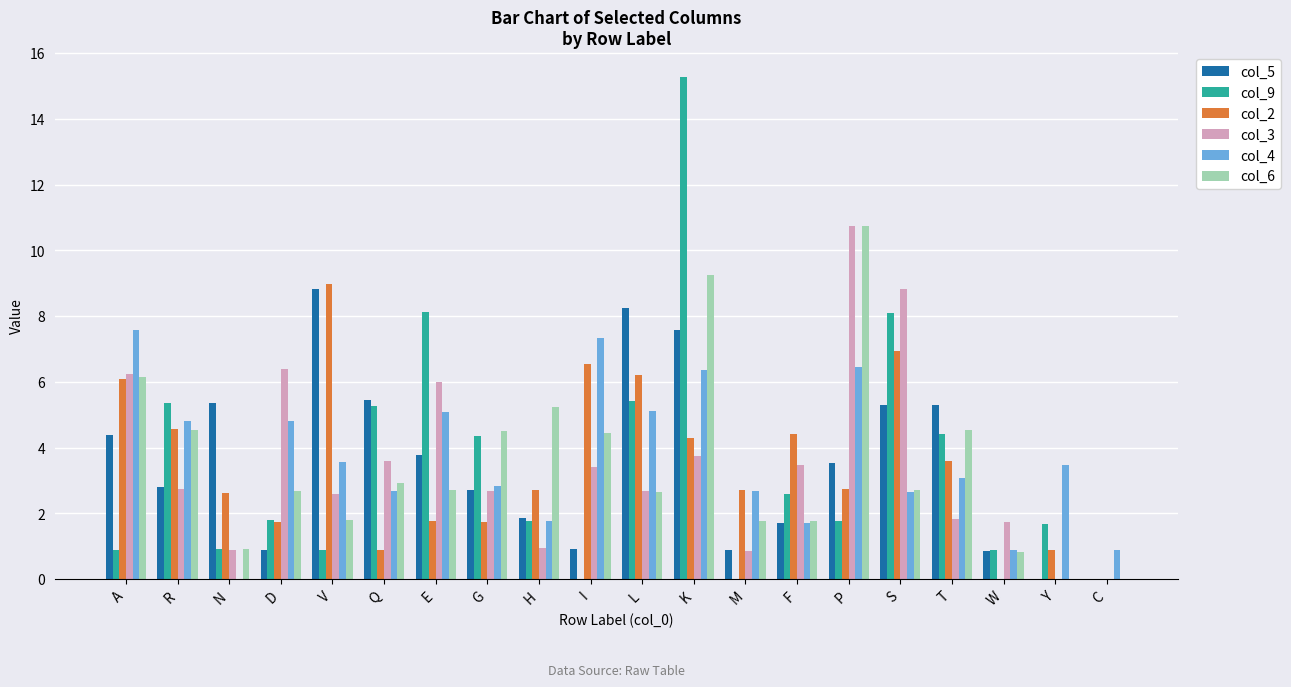

True or false: col_6 has a value of 1.0 at M.

False